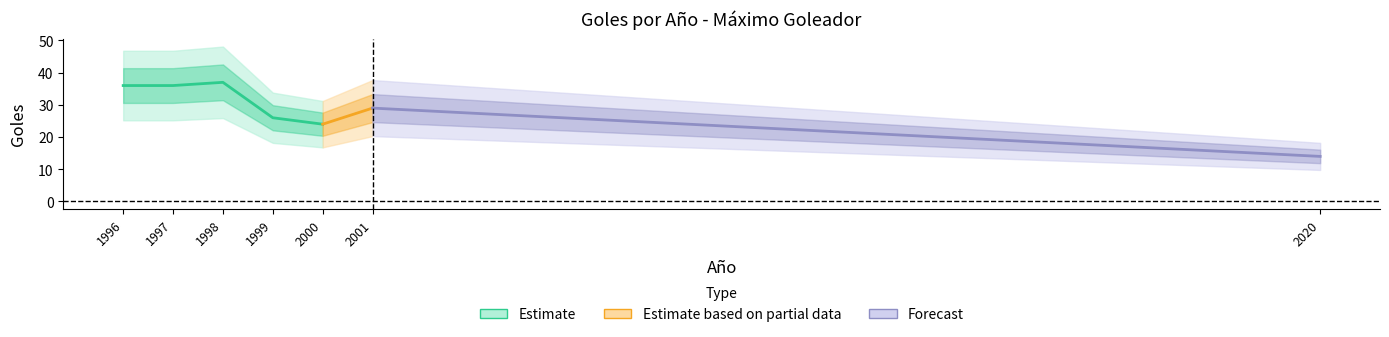

What is the average value?

29